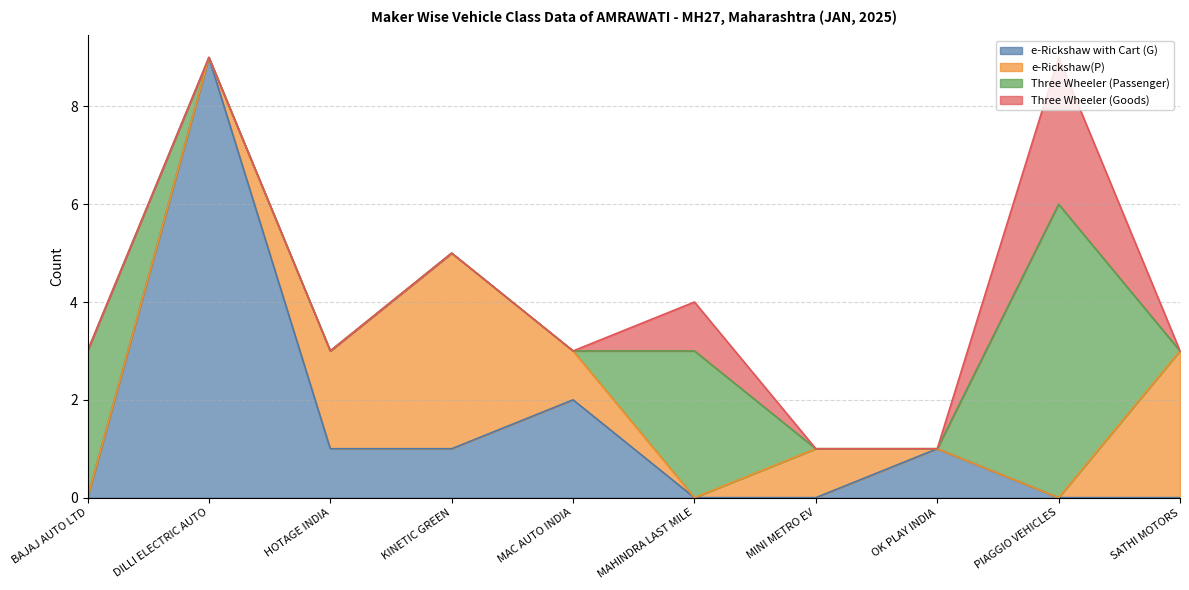

Reading left to right, what are all the values shown in this chart?

e-Rickshaw with Cart (G): BAJAJ AUTO LTD=0	DILLI ELECTRIC AUTO=9	HOTAGE INDIA=1	KINETIC GREEN=1	MAC AUTO INDIA=2	MAHINDRA LAST MILE=0	MINI METRO EV=0	OK PLAY INDIA=1	PIAGGIO VEHICLES=0	SATHI MOTORS=0
e-Rickshaw(P): BAJAJ AUTO LTD=0	DILLI ELECTRIC AUTO=0	HOTAGE INDIA=2	KINETIC GREEN=4	MAC AUTO INDIA=1	MAHINDRA LAST MILE=0	MINI METRO EV=1	OK PLAY INDIA=0	PIAGGIO VEHICLES=0	SATHI MOTORS=3
Three Wheeler (Passenger): BAJAJ AUTO LTD=3	DILLI ELECTRIC AUTO=0	HOTAGE INDIA=0	KINETIC GREEN=0	MAC AUTO INDIA=0	MAHINDRA LAST MILE=3	MINI METRO EV=0	OK PLAY INDIA=0	PIAGGIO VEHICLES=6	SATHI MOTORS=0
Three Wheeler (Goods): BAJAJ AUTO LTD=0	DILLI ELECTRIC AUTO=0	HOTAGE INDIA=0	KINETIC GREEN=0	MAC AUTO INDIA=0	MAHINDRA LAST MILE=1	MINI METRO EV=0	OK PLAY INDIA=0	PIAGGIO VEHICLES=3	SATHI MOTORS=0